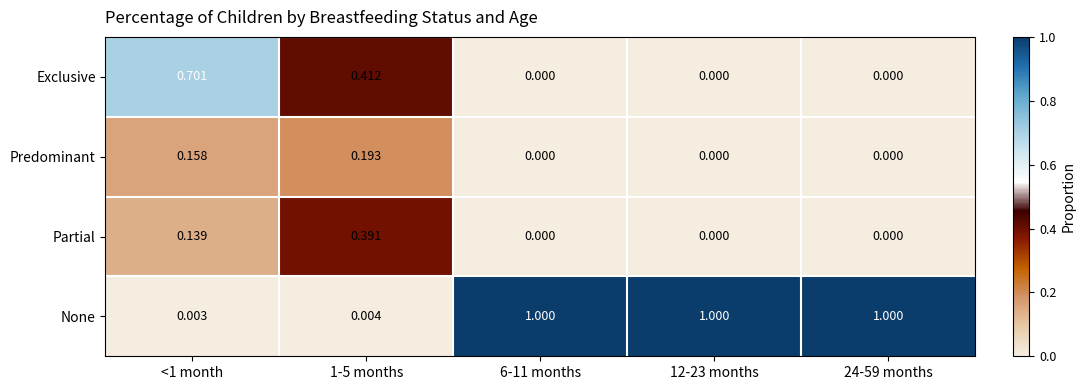

What is the spread (max minus min) of values at 6-11 months?

1.0